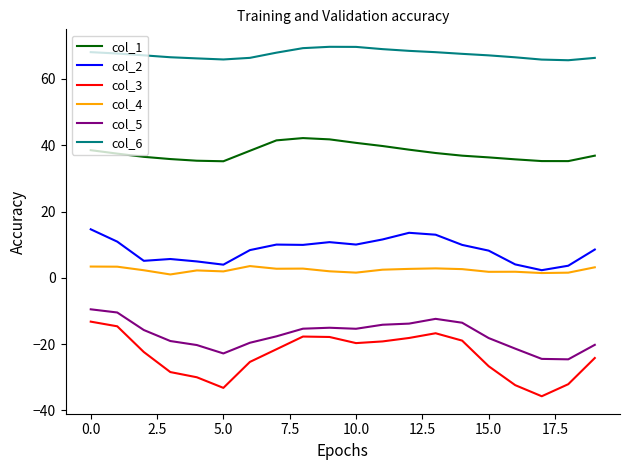

Which series has the widest spread of values?

col_3